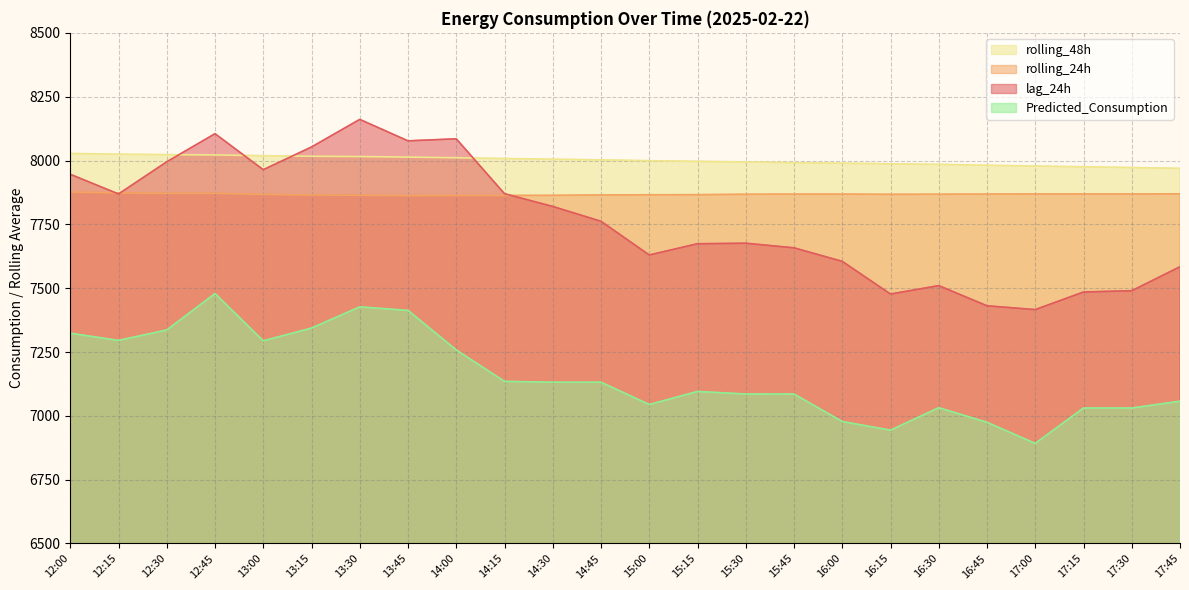

What value does the lag_24h series have at 16:00?

7605.0